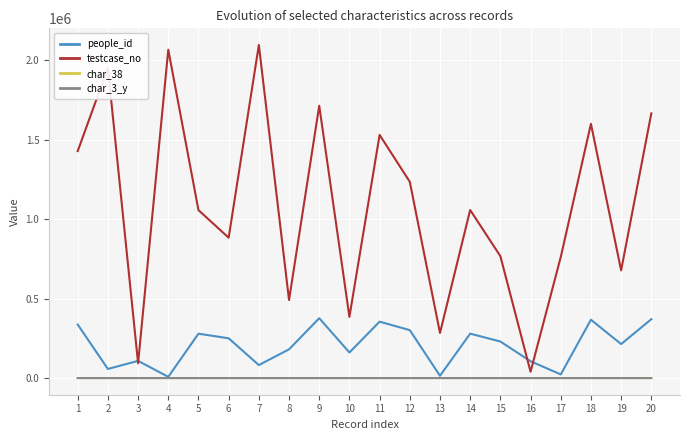

Which series changed the most between 8 and 13?

testcase_no